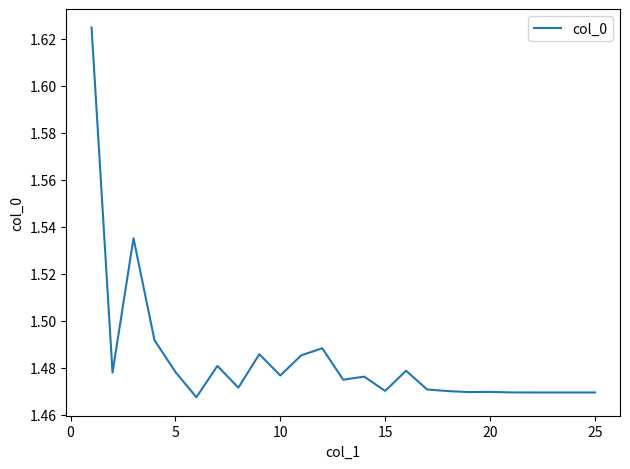

Does the chart display data point markers on the line(s)?

No